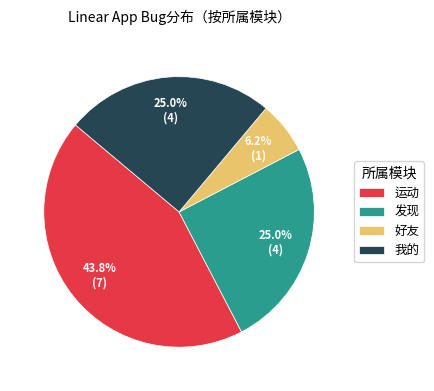

How many slices are in this pie chart?

4